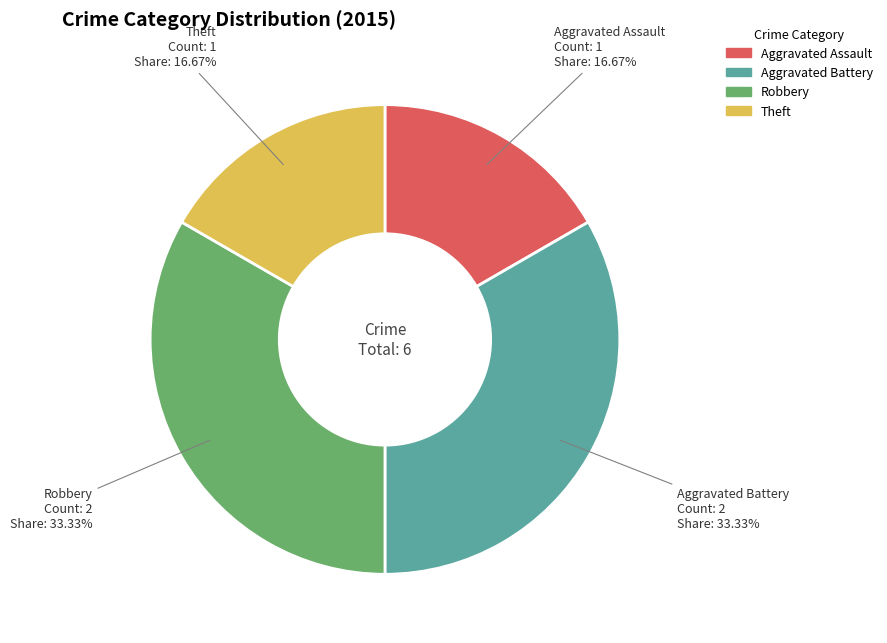

Do Robbery and Aggravated Battery together represent more than half of the pie?

Yes